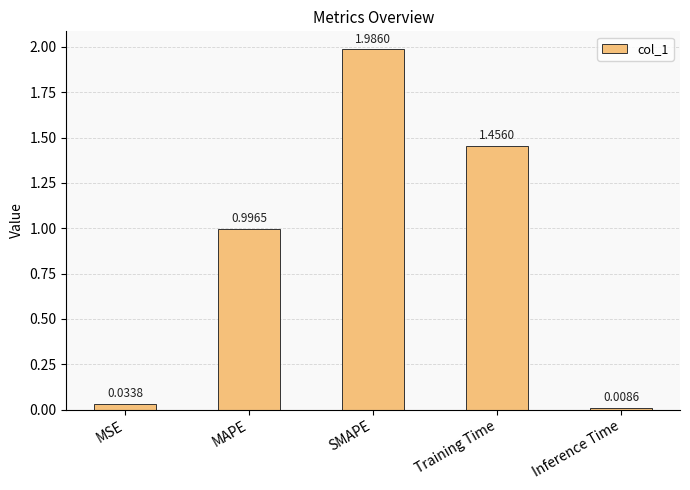

At which category does the chart reach its peak across all series?

SMAPE